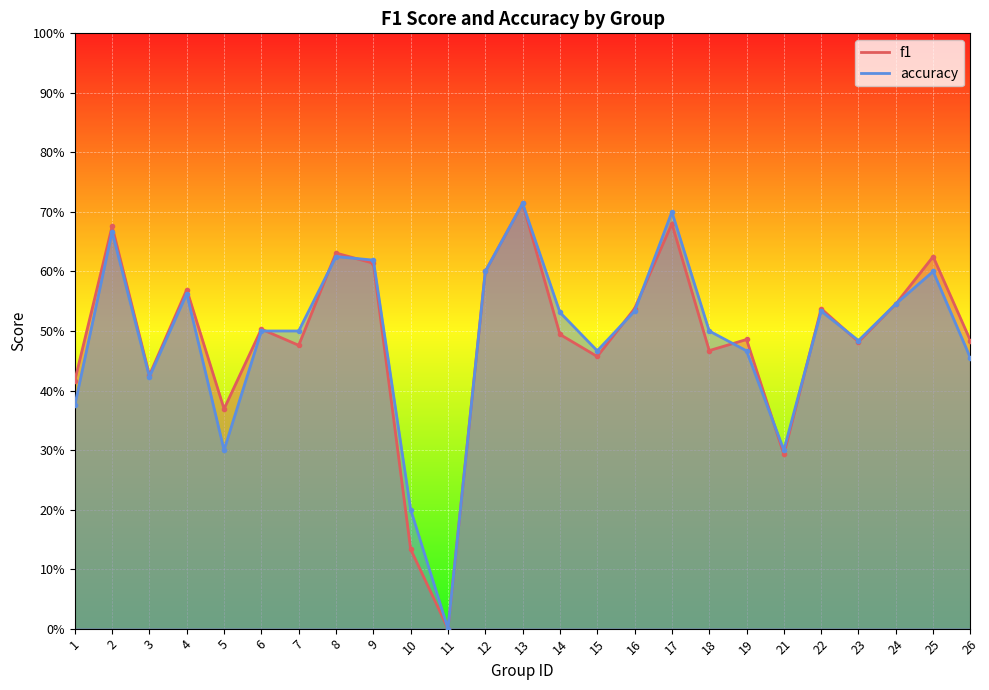

The accuracy series shows 0.6 at 4. True or false?

True